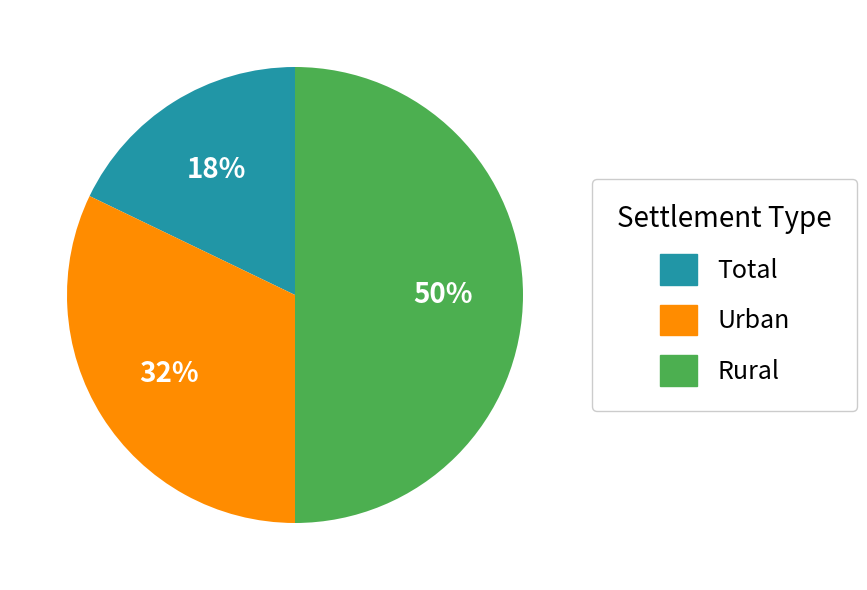

Does Urban represent more than half of the total?

No